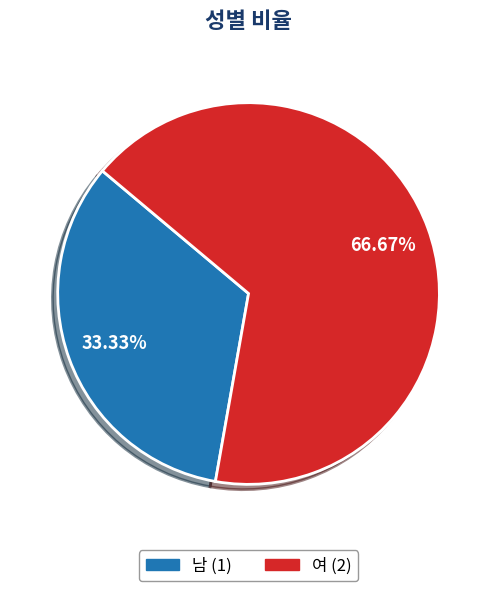

To the nearest percent, what is the difference between the largest and smallest slice percentages?

33%